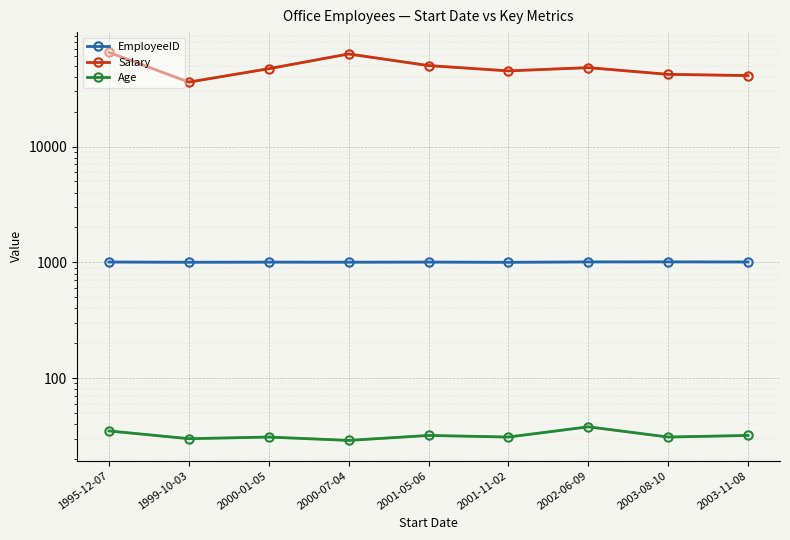

What are all the series names shown in the legend?

EmployeeID, Salary, Age